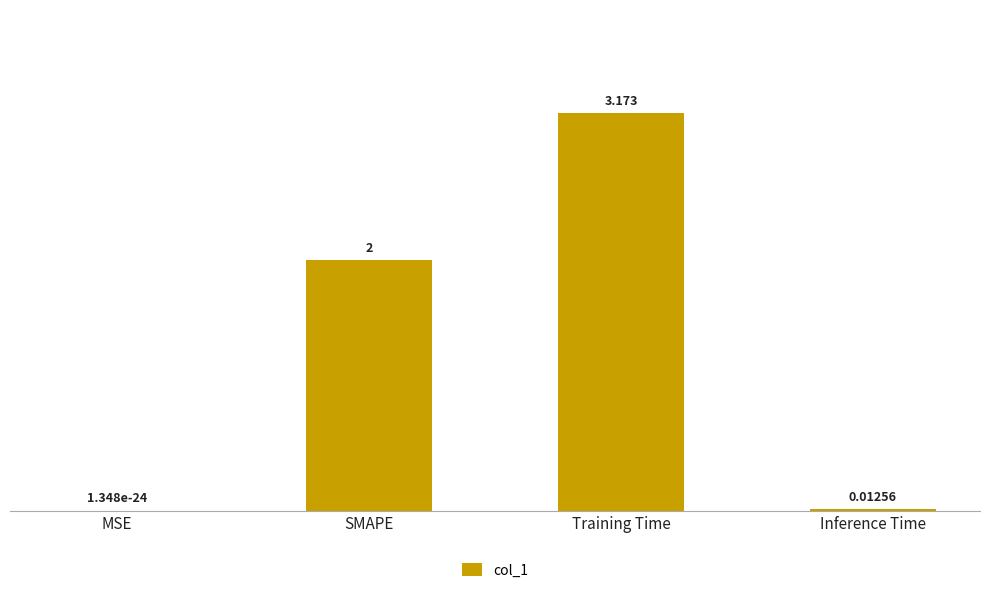

Which label corresponds to the largest value in the chart?

Training Time